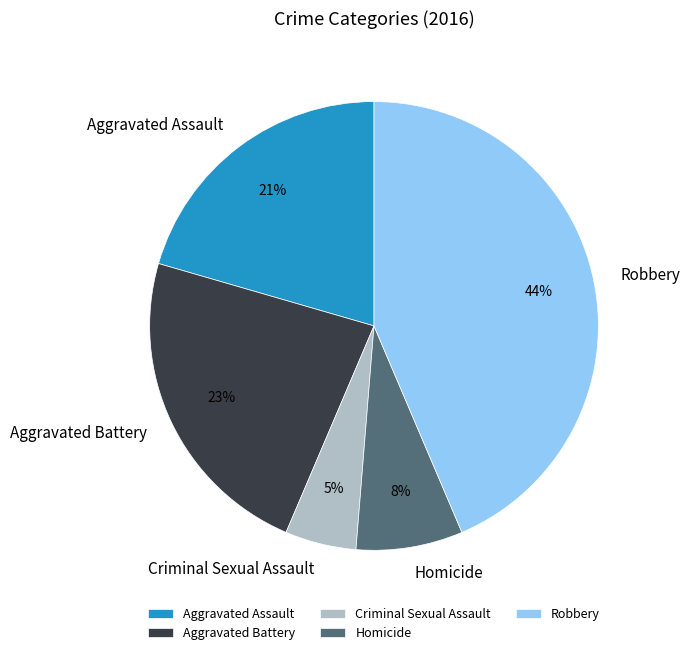

What percentage is the Aggravated Battery slice, to the nearest percent?

23%